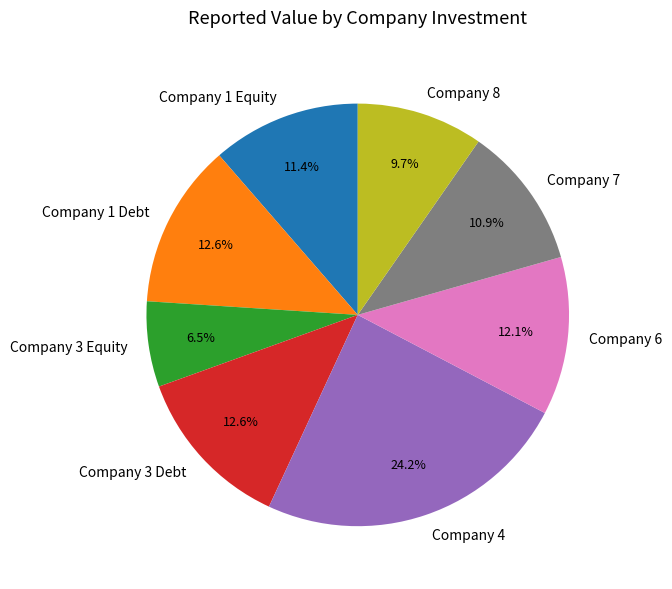

Do Company 4 and Company 1 Debt together represent more than half of the pie?

No